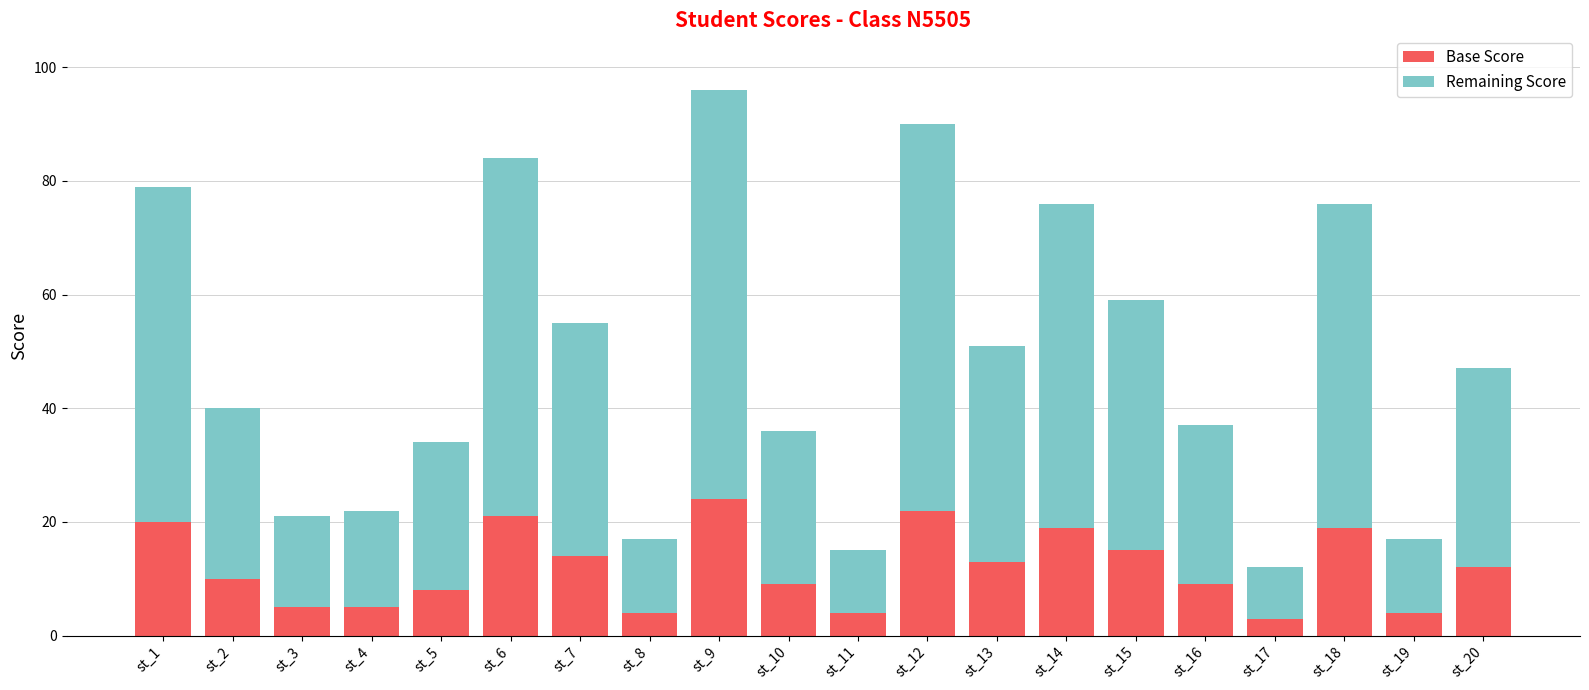

What is the average value of the Base Score series?

12